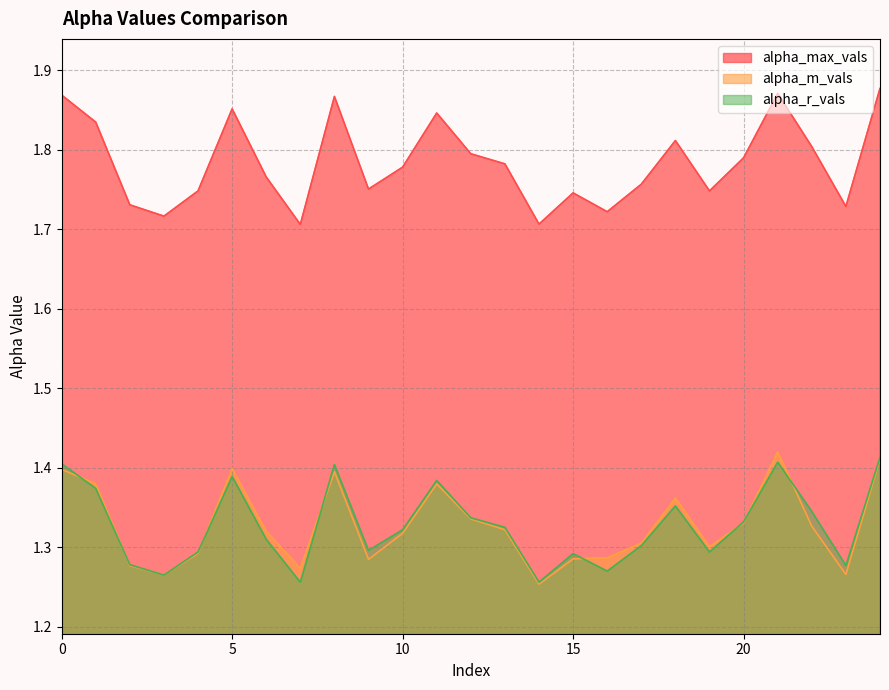

True or false: alpha_max_vals and alpha_r_vals intersect in this chart.

False